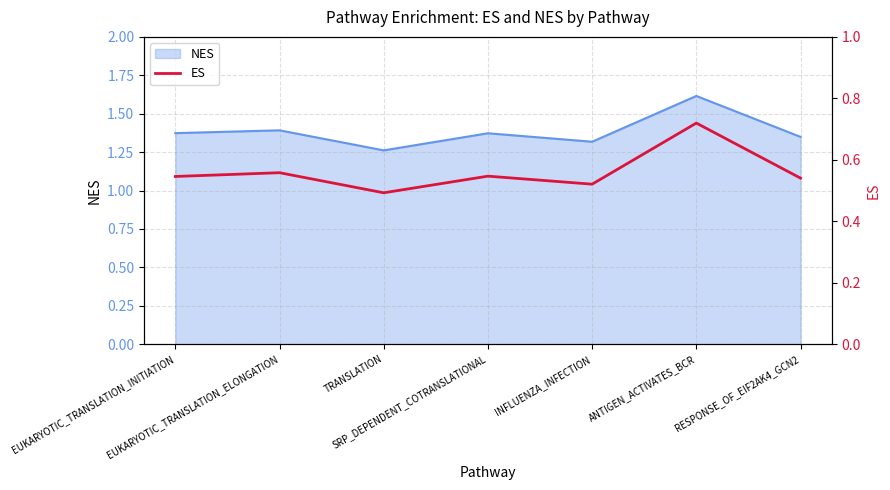

True or false: the data has more than 2 interior local peaks.

True